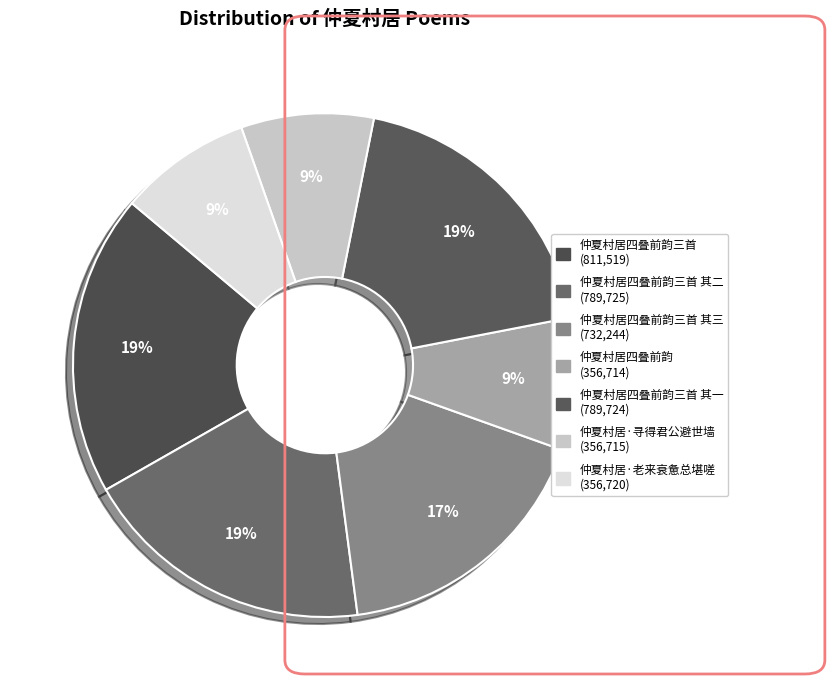

Count the number of slices in the pie.

7